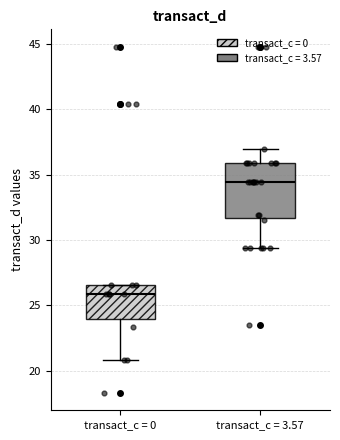

Reading left to right, read every box against the y-axis: the position of its median line, the range the box covers, and the ends of its whiskers. The values are not printed on the chart, so give them approximately, as read against the axis.

transact_c = 0: median 26.0, box 24.0 to 26.5, whiskers 21.0 to 26.5
transact_c = 3.57: median 34.5, box 31.5 to 36.0, whiskers 29.5 to 37.0